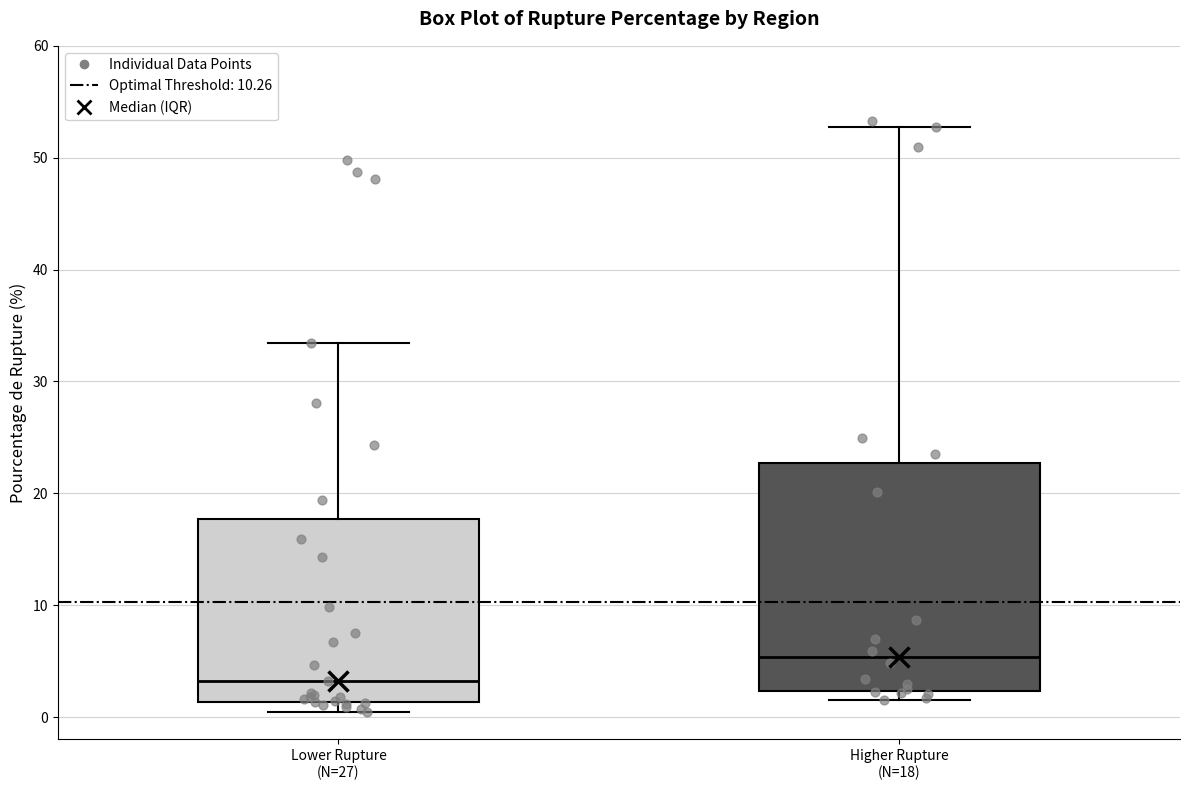

Which box is the tallest, from its lower edge to its upper edge?

Higher Rupture (N=18)